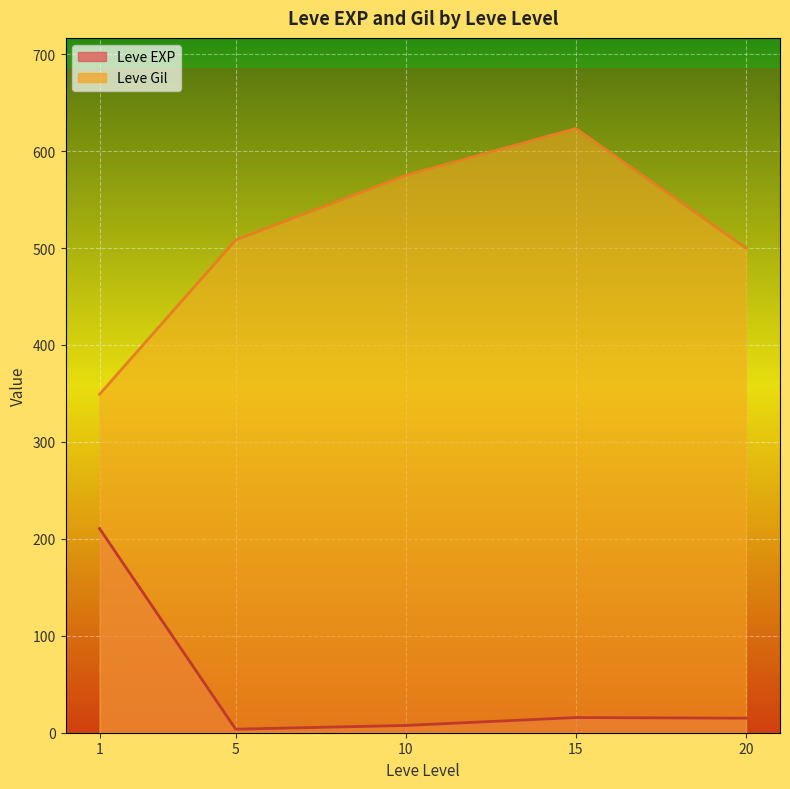

Which series has the largest range (max minus min)?

Leve Gil